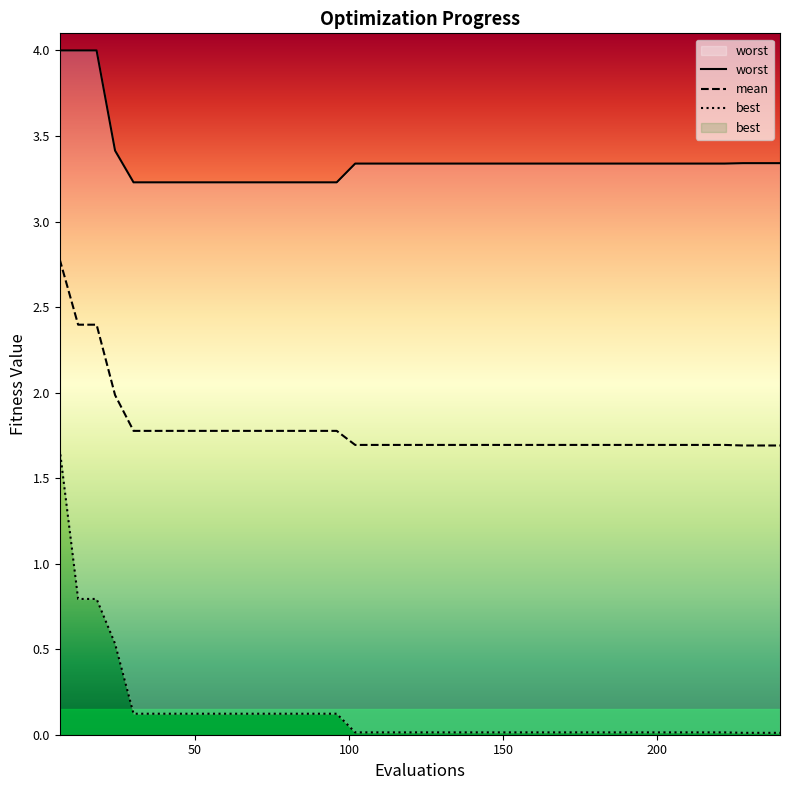

How many data points does each series have?

40